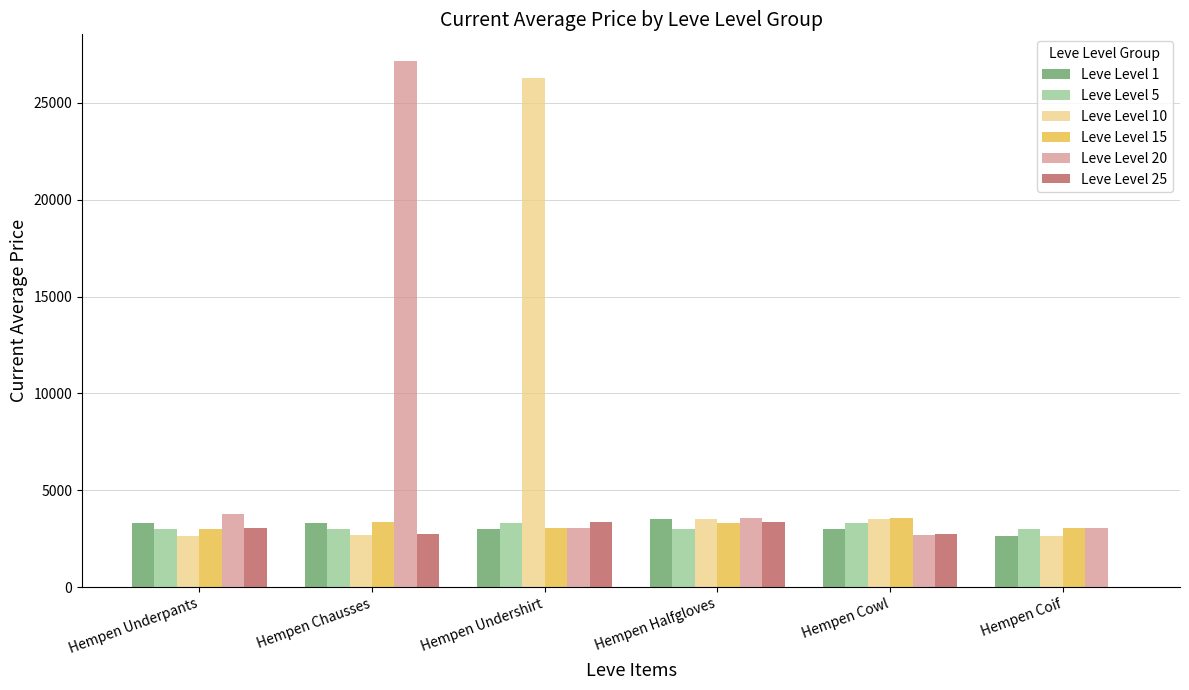

Which label corresponds to the largest value in the chart?

Hempen Chausses